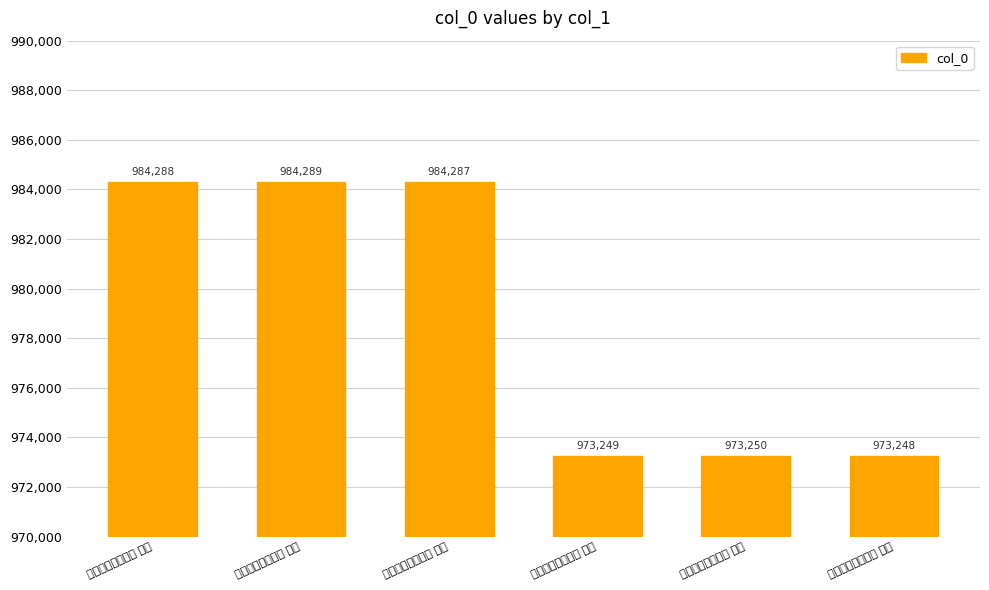

Approximately how many times larger is the value at 寄怀子进昆仲三首 其二 compared to 寄怀子进昆仲三首 其一?

1.0